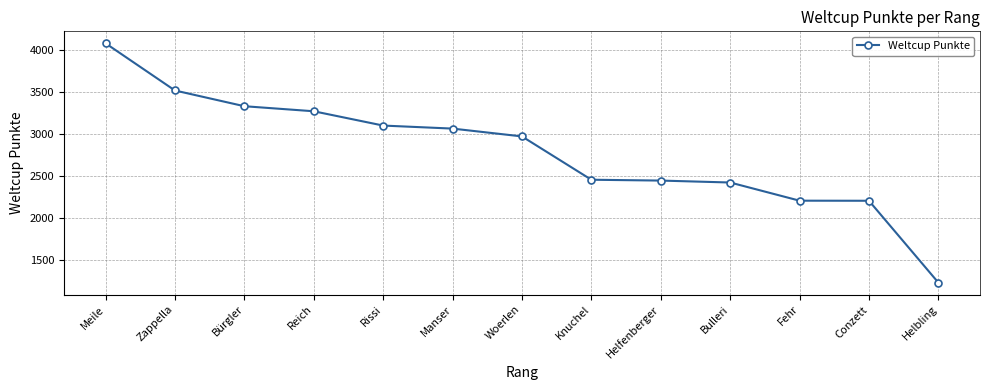

What is the value of the 5th point from the left?

3097